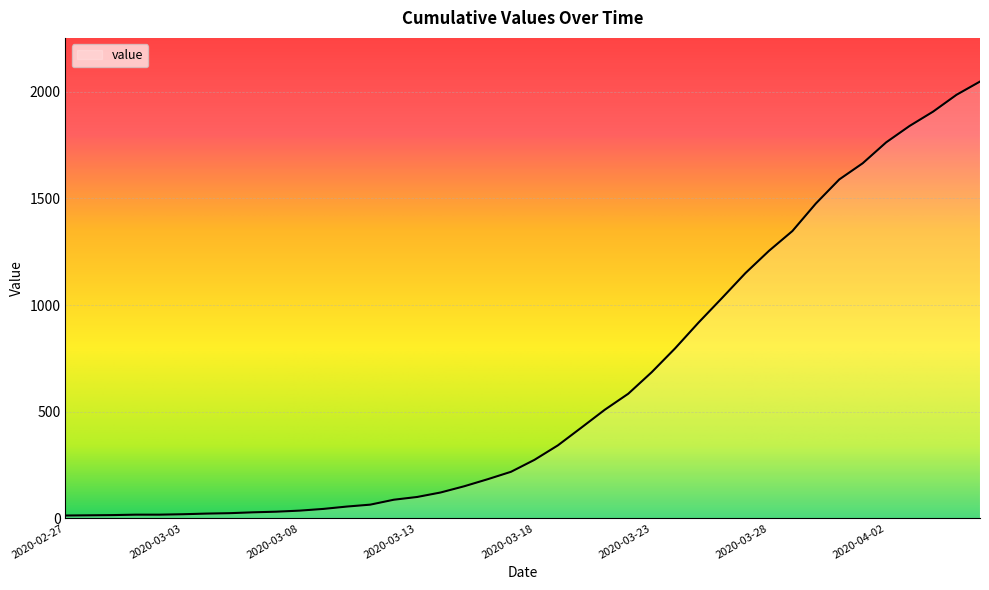

What is the greatest value displayed?

2048